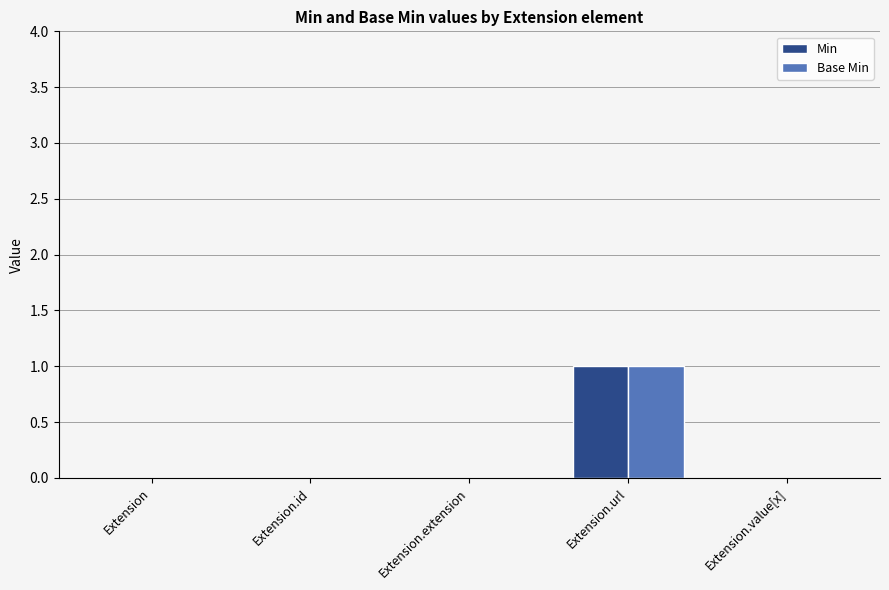

How many groups of bars are there?

5